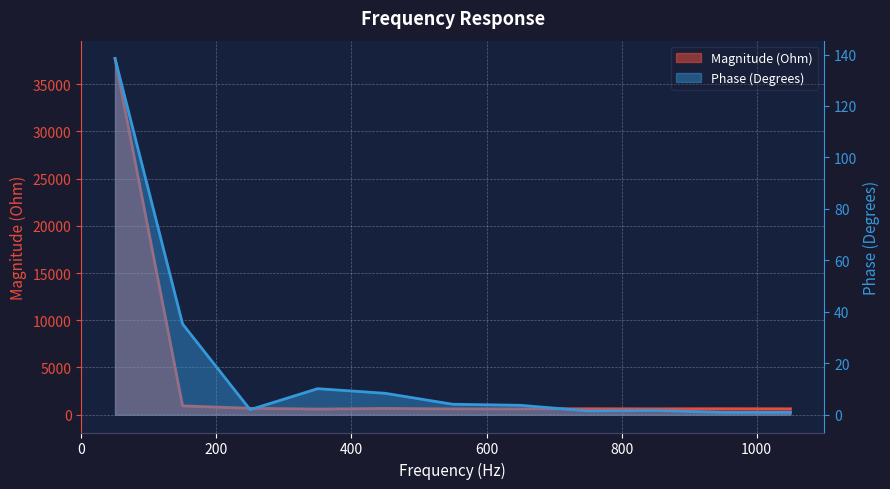

At how many categories does at least one series exceed 26209?

1